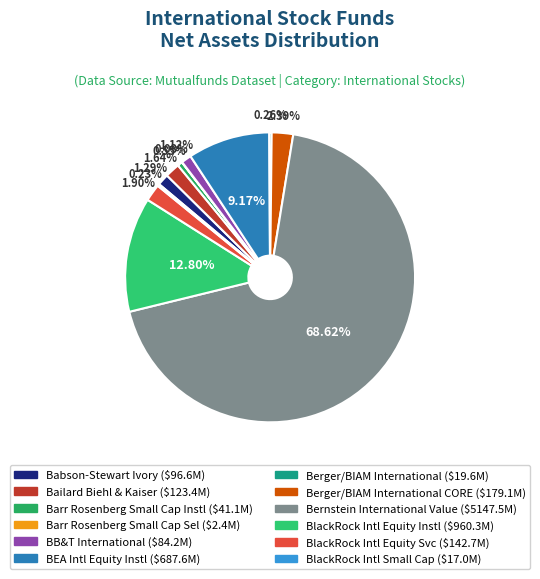

Which category has the biggest portion of the pie?

Bernstein International Value